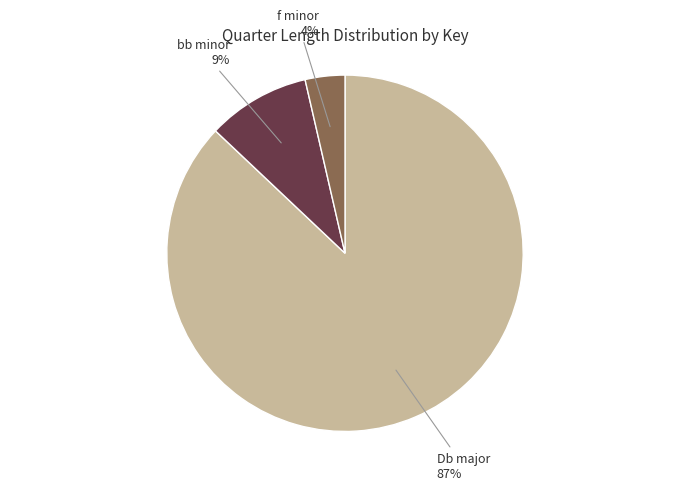

Is there any slice that represents more than half of the pie?

Yes